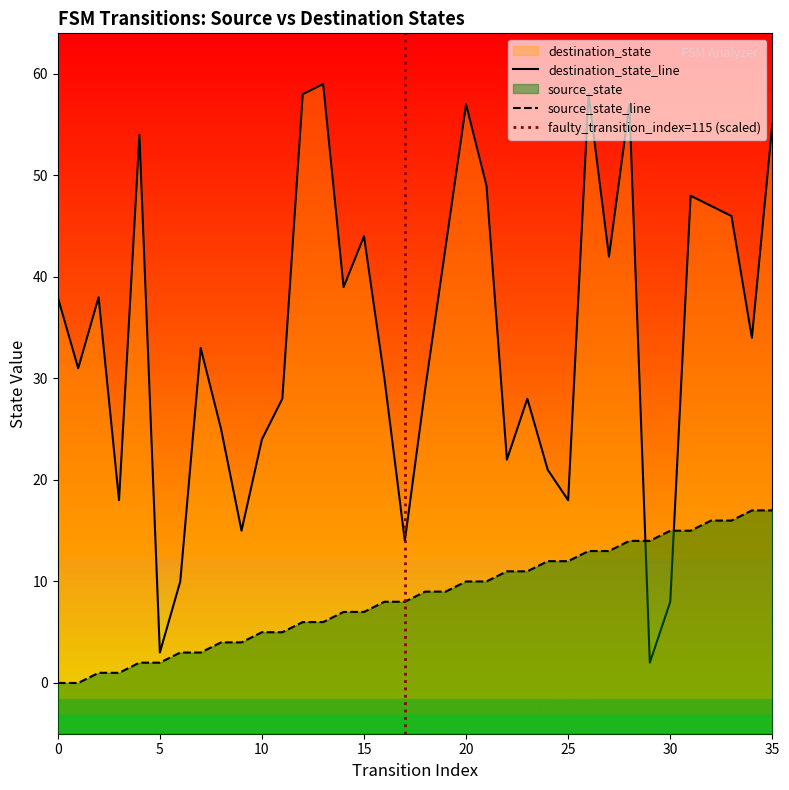

How many intersections are there between destination_state and source_state?

2